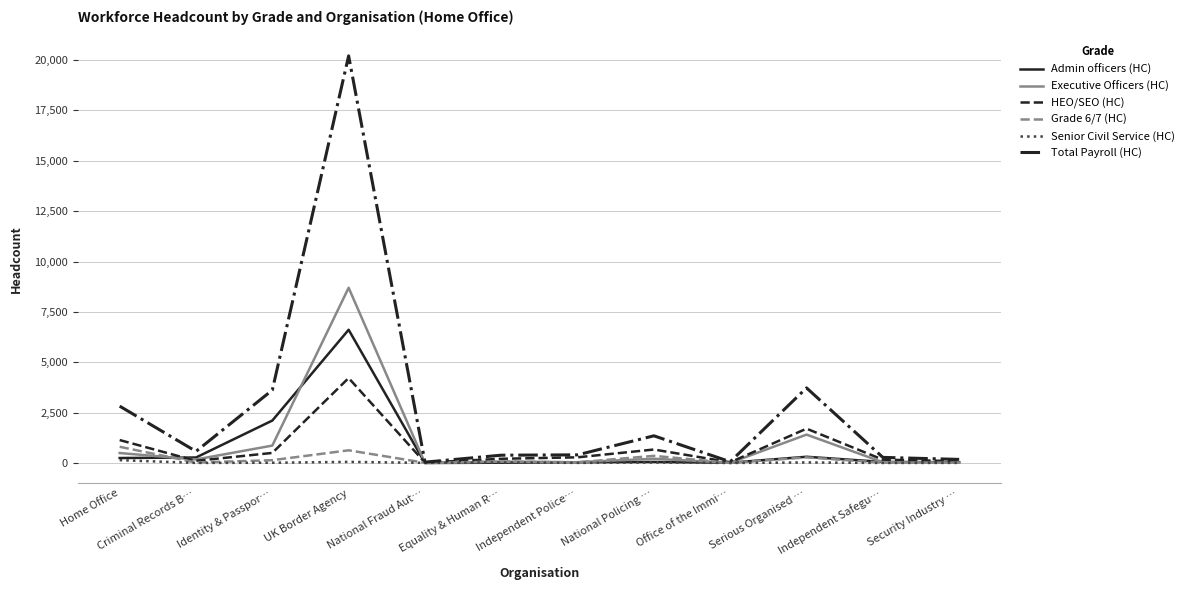

Does the chart display data point markers on the line(s)?

No